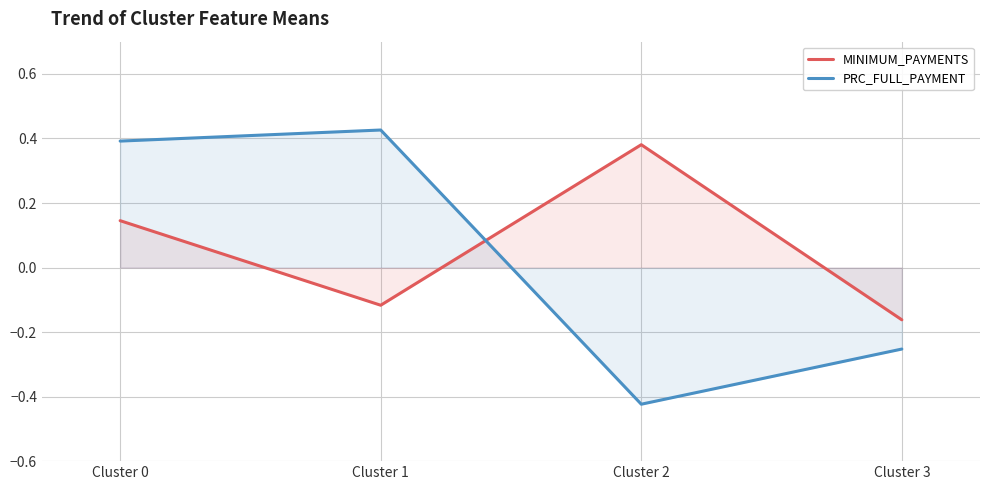

At how many categories does at least one series exceed 0?

3